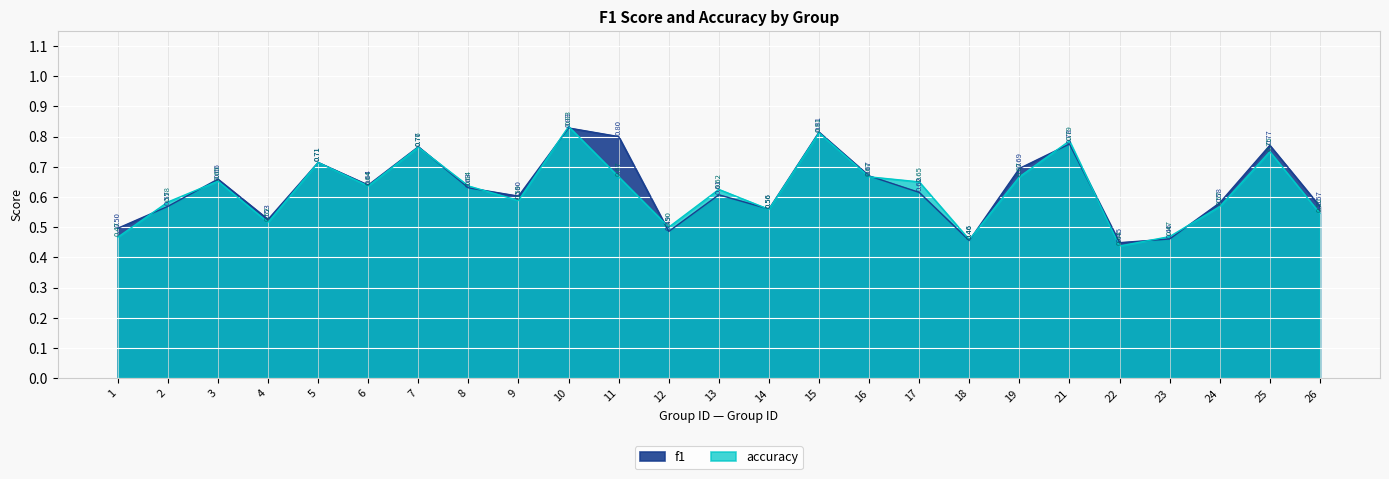

Reading right to left, what are all the values shown in this chart?

f1: 0.6	0.8	0.6	0.5	0.4	0.8	0.7	0.5	0.6	0.7	0.8	0.6	0.6	0.5	0.8	0.8	0.6	0.6	0.8	0.6	0.7	0.5	0.7	0.6	0.5
accuracy: 0.5	0.8	0.6	0.5	0.4	0.8	0.7	0.5	0.7	0.7	0.8	0.6	0.6	0.5	0.7	0.8	0.6	0.6	0.8	0.6	0.7	0.5	0.7	0.6	0.5